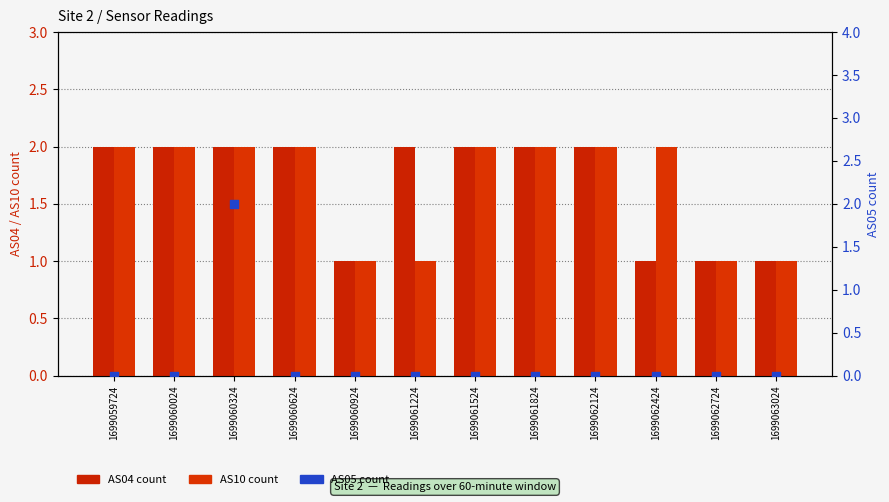

Which series has the widest spread of Y values?

AS05 count